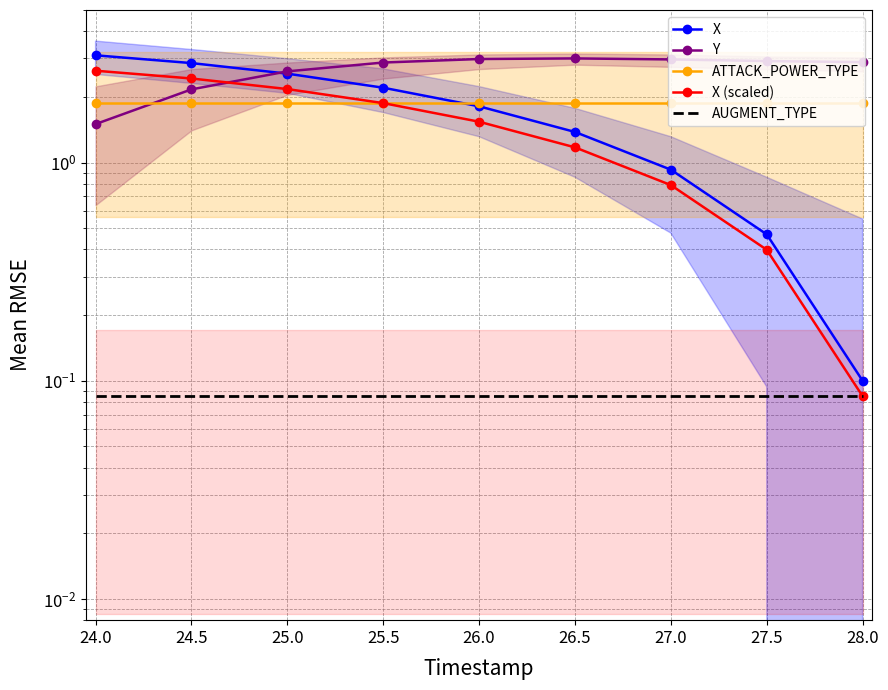

Reading left to right, list all the values displayed in this chart.

X: 3.1	2.9	2.6	2.2	1.8	1.4	0.9	0.5	0.1
Y: 1.5	2.2	2.6	2.9	3.0	3.0	3.0	2.9	2.9
ATTACK_POWER_TYPE: 1.9	1.9	1.9	1.9	1.9	1.9	1.9	1.9	1.9
X (scaled): 2.6	2.4	2.2	1.9	1.5	1.2	0.8	0.4	0.1
AUGMENT_TYPE: 0.1	0.1	0.1	0.1	0.1	0.1	0.1	0.1	0.1